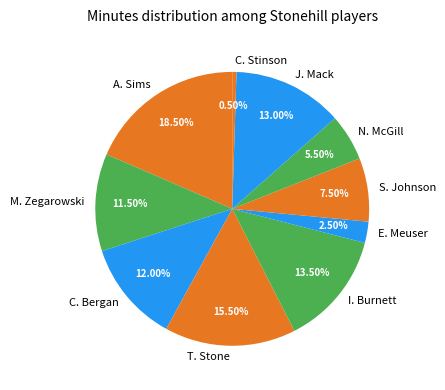

Does M. Zegarowski represent more than half of the total?

No